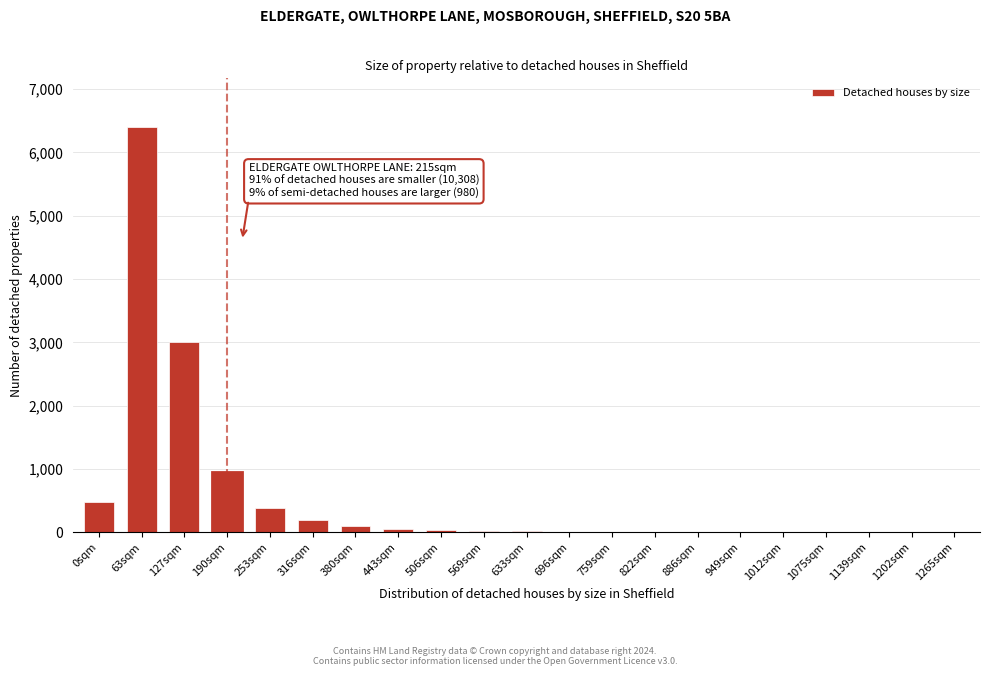

At which category does the chart reach its peak across all series?

63sqm